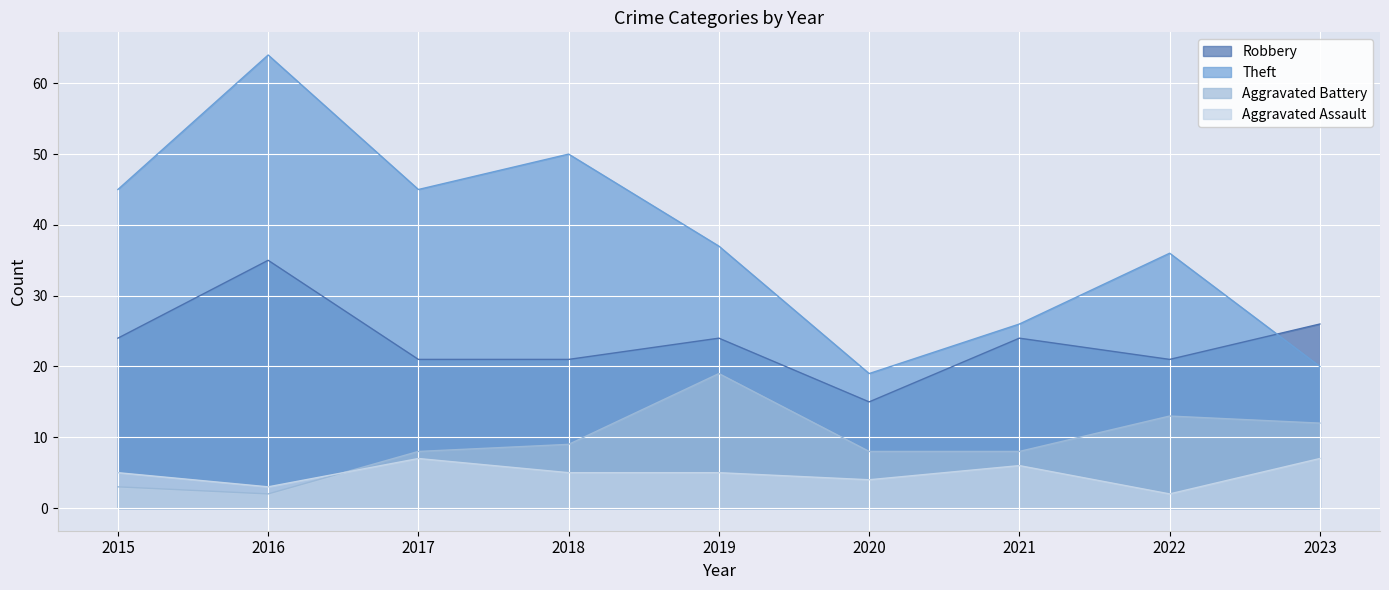

True or false: Robbery and Aggravated Battery cross at least once.

False